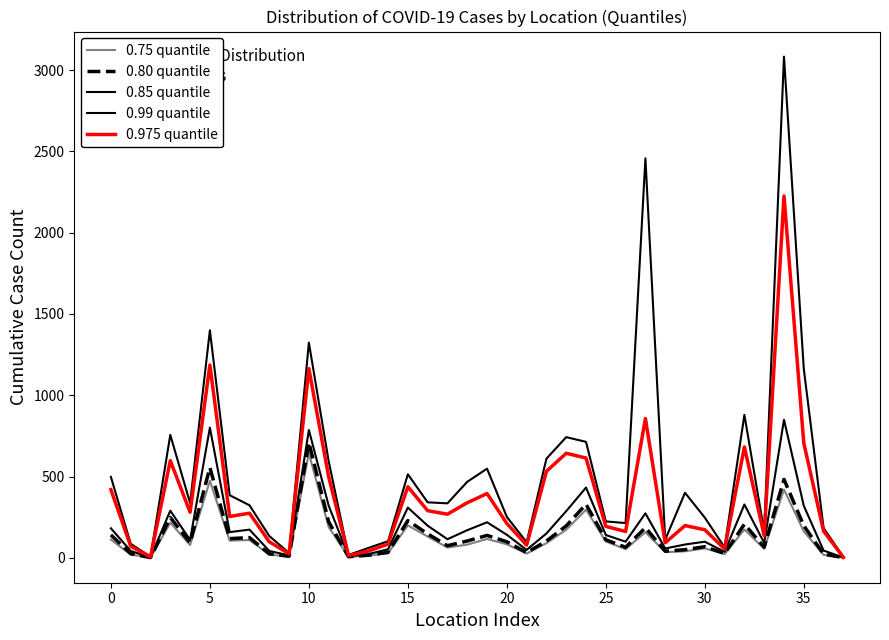

At which label does 0.99 quantile reach its minimum?

37